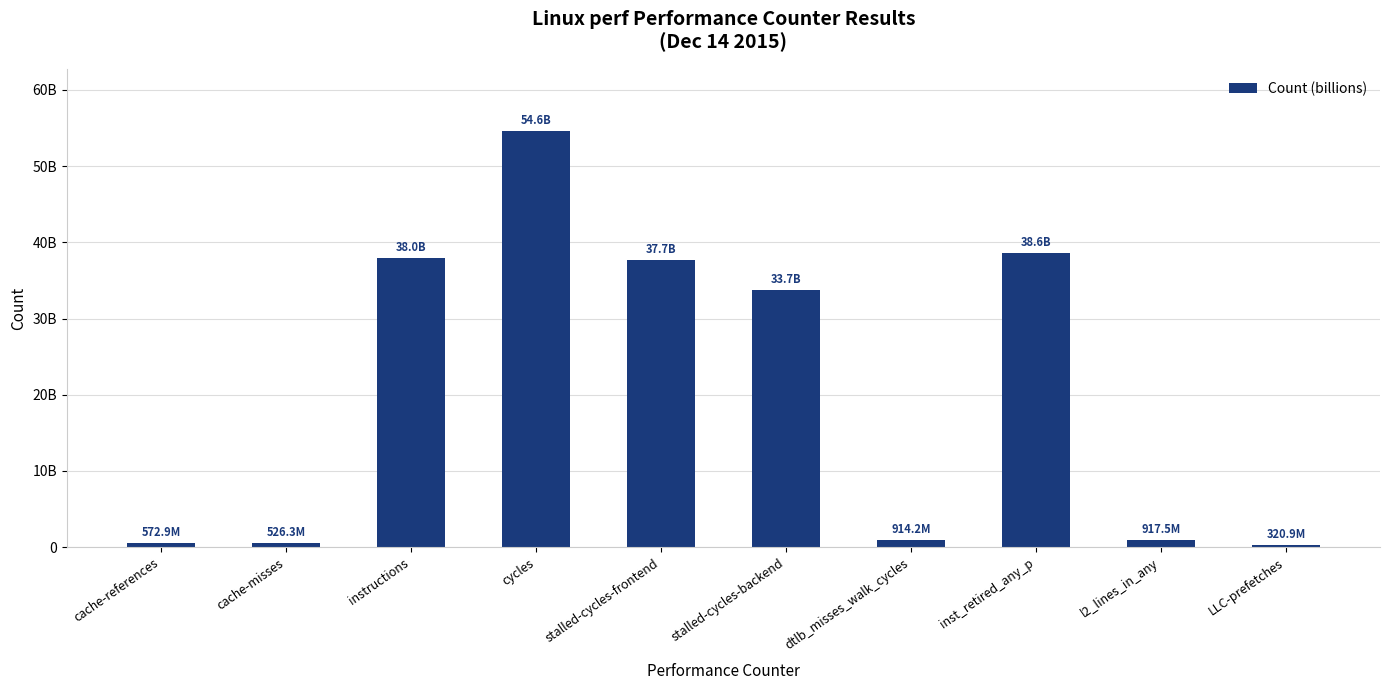

At which label is the value closest to 27452348625?

stalled-cycles-backend